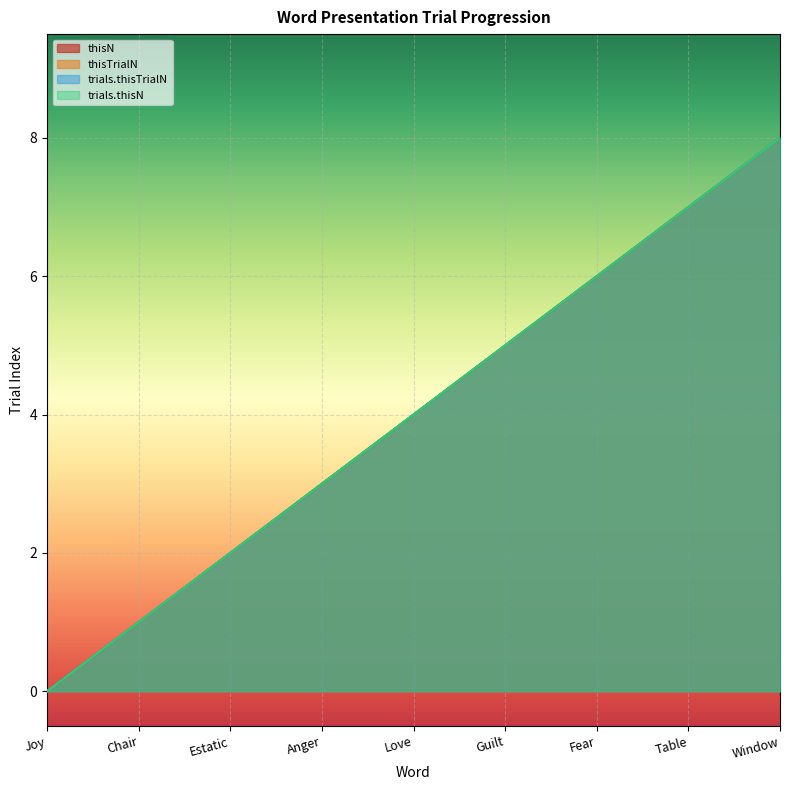

Which series changed the most between Love and Fear?

thisN